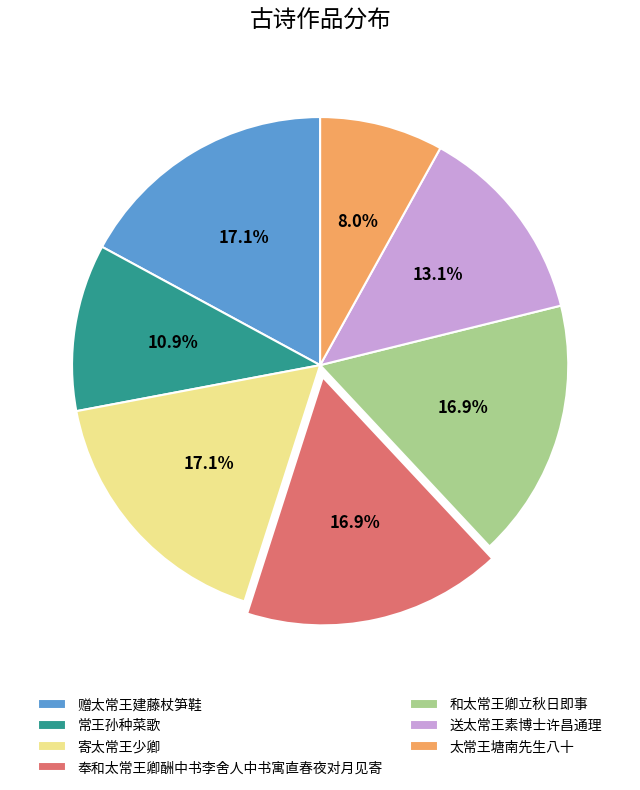

To the nearest percent, what portion does 太常王塘南先生八十 represent?

8%